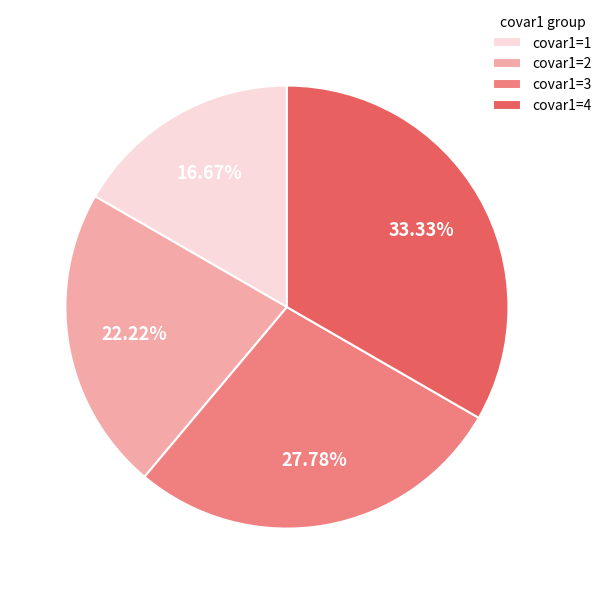

Count the number of slices in the pie.

4